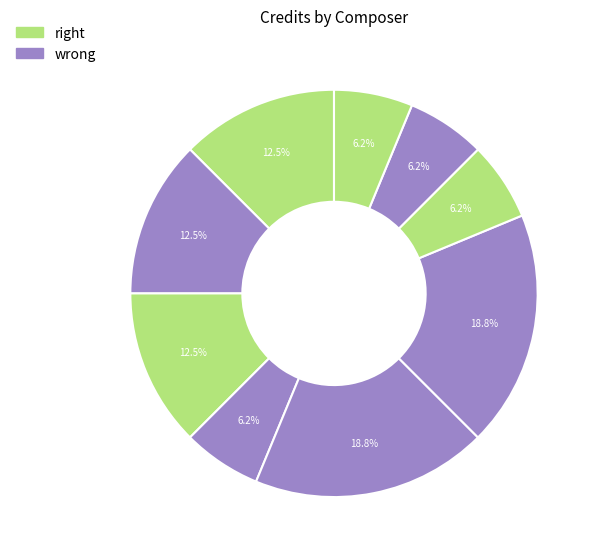

How many slices are in this pie chart?

9